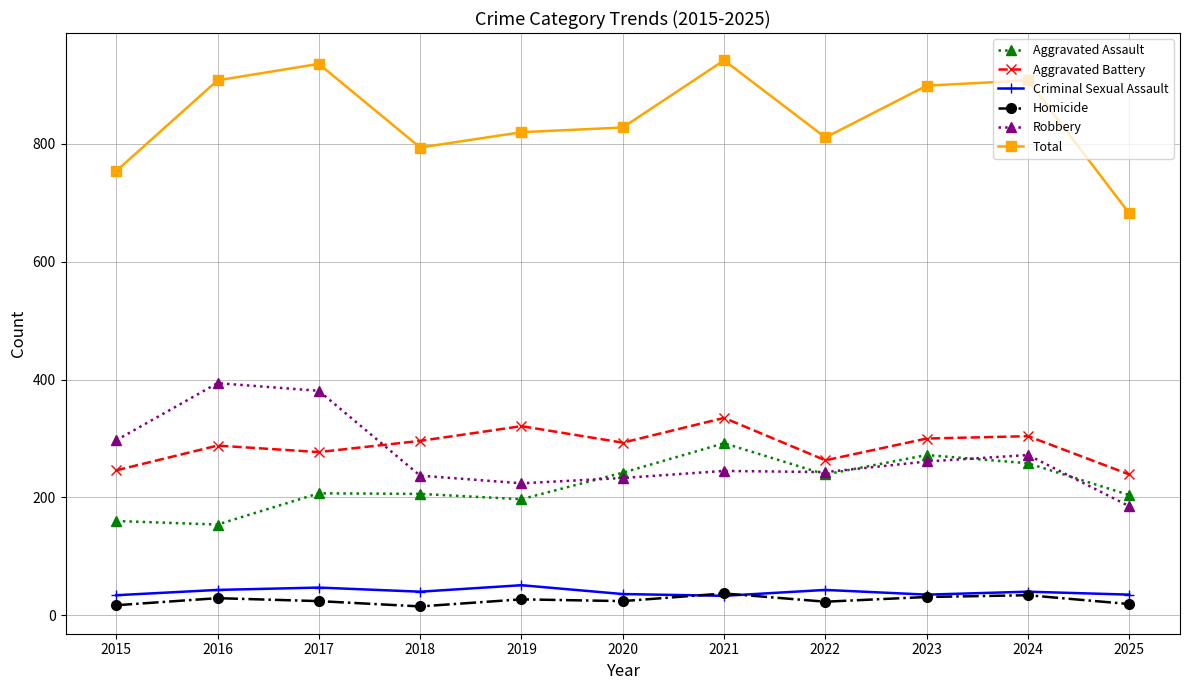

What are all the series names shown in the legend?

Aggravated Assault, Aggravated Battery, Criminal Sexual Assault, Homicide, Robbery, Total